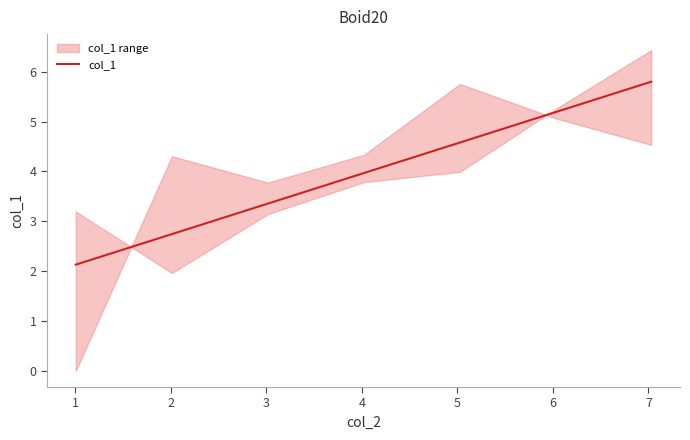

Count the number of values greater than 3.

5